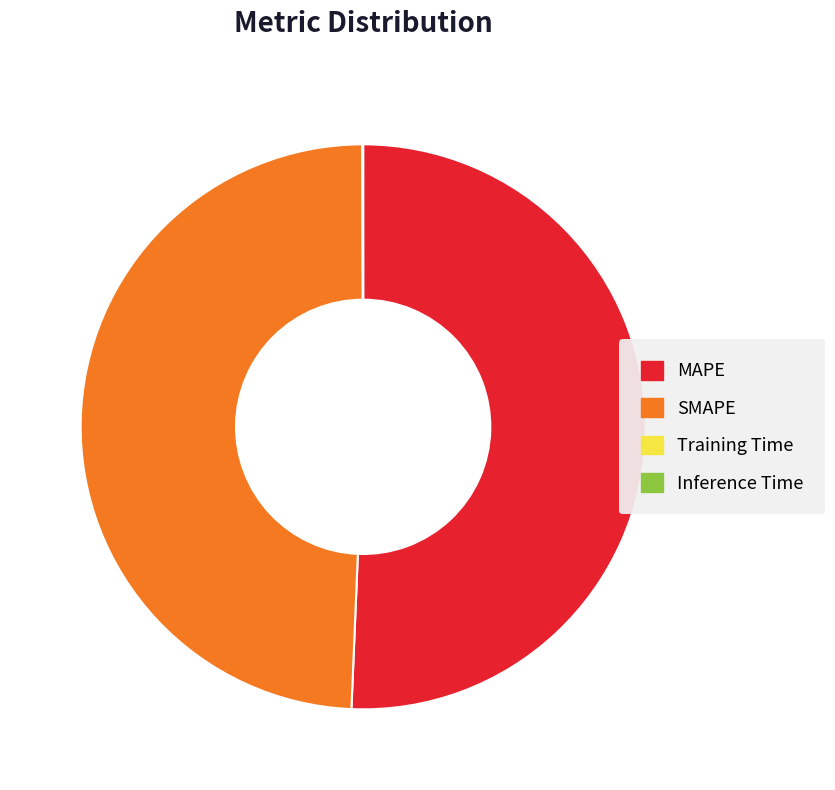

What is the largest slice in the pie chart?

MAPE